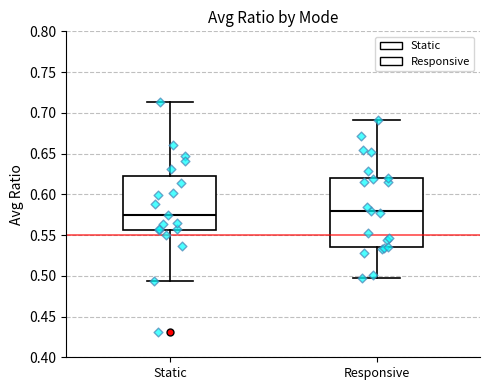

Where is the upper edge of the box for Static on the y-axis? The values are not printed on the chart, so give them approximately, as read against the axis.

0.620